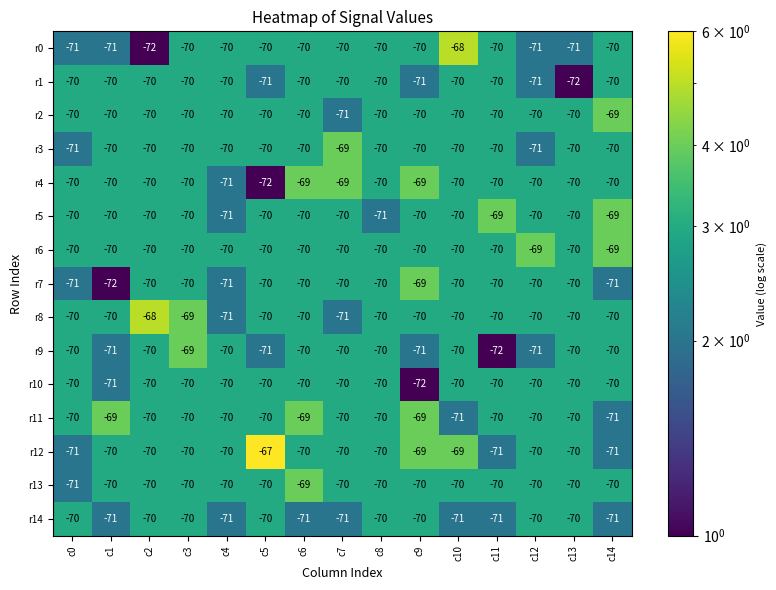

At how many categories does at least one series exceed -71?

15